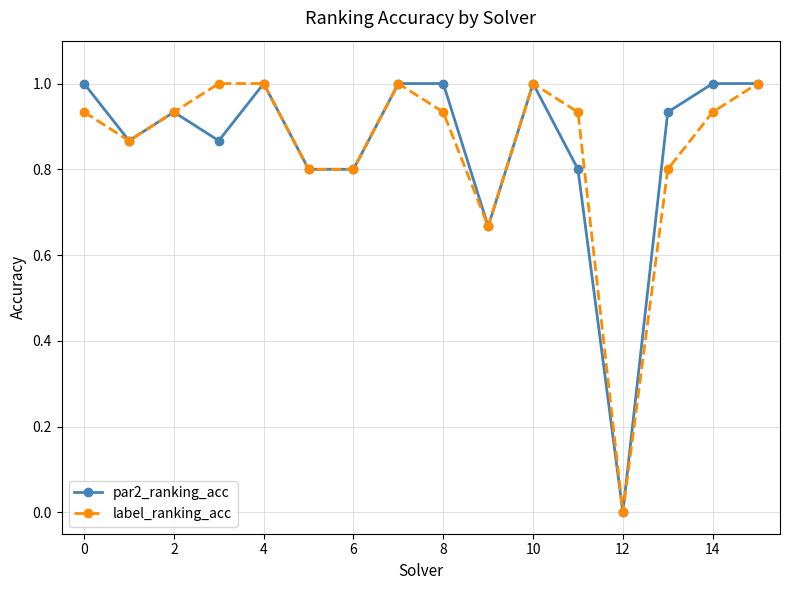

What is the maximum value shown in the chart?

1.0